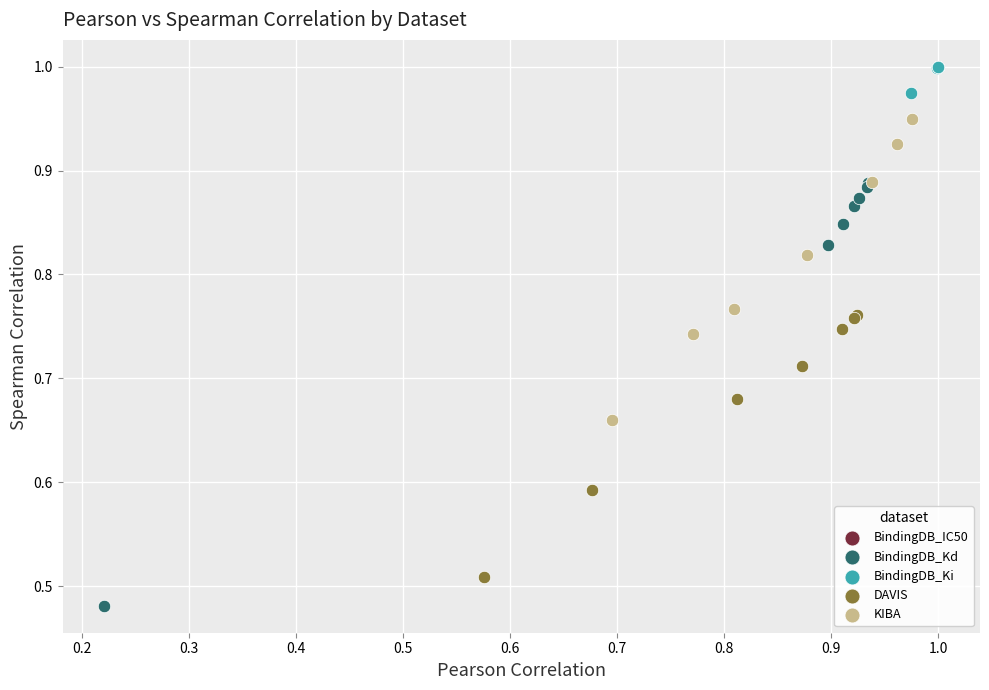

Which series has the widest spread of Y values?

BindingDB_Kd